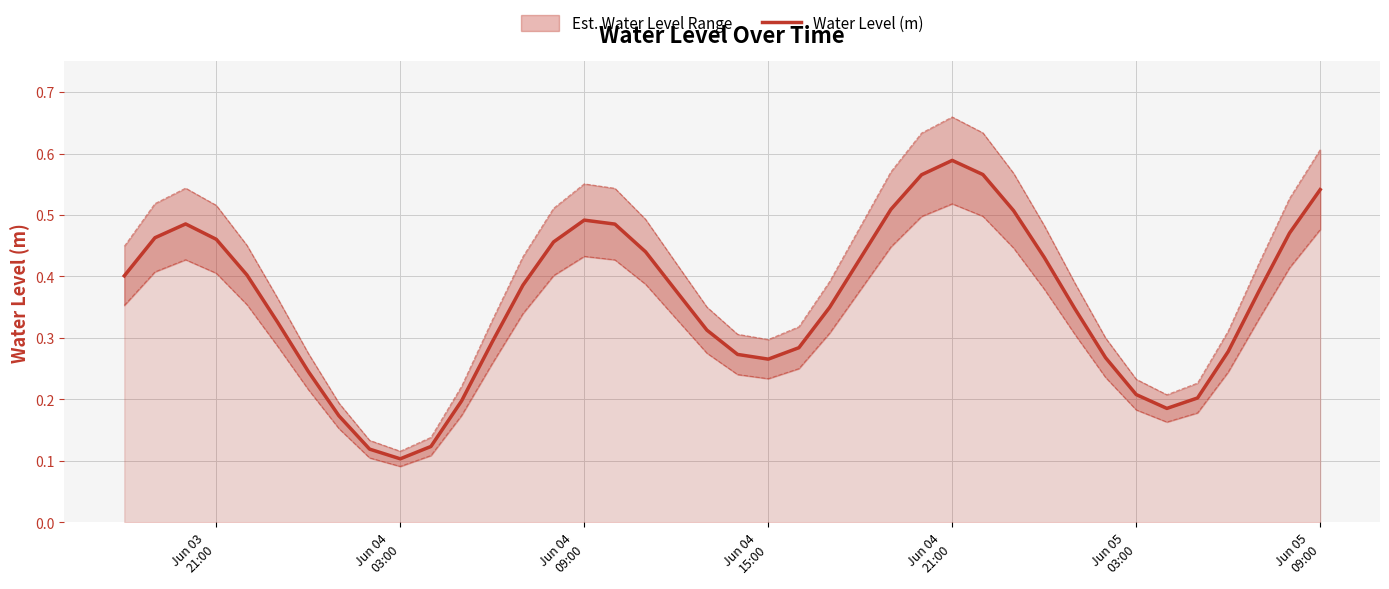

How many categories are shown in the chart?

40